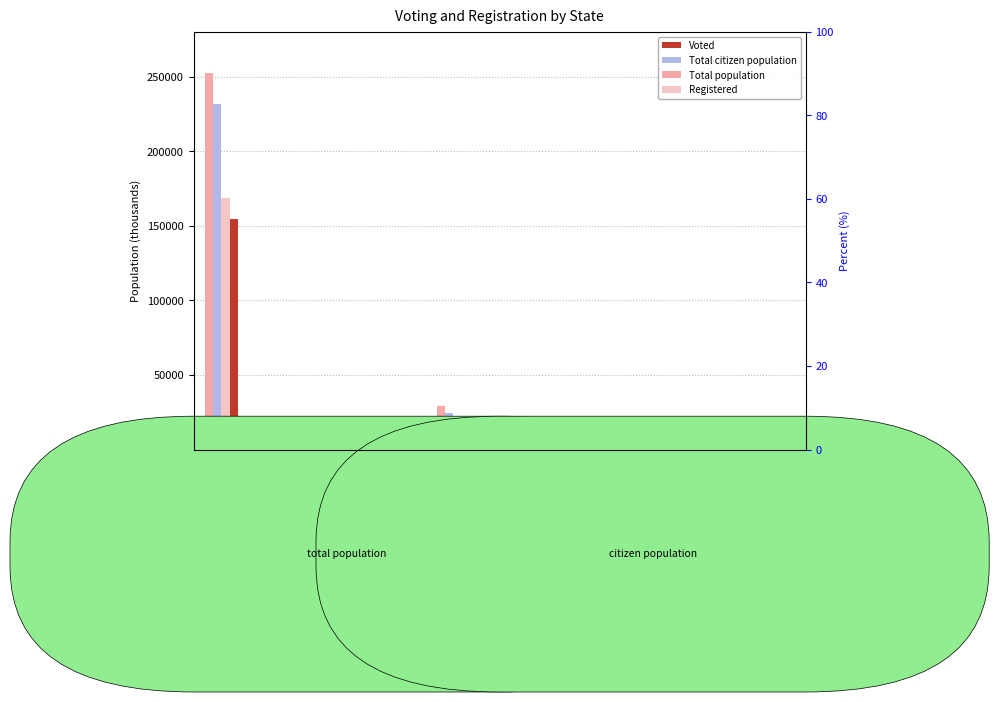

What is the lowest value of the Voted series?

330